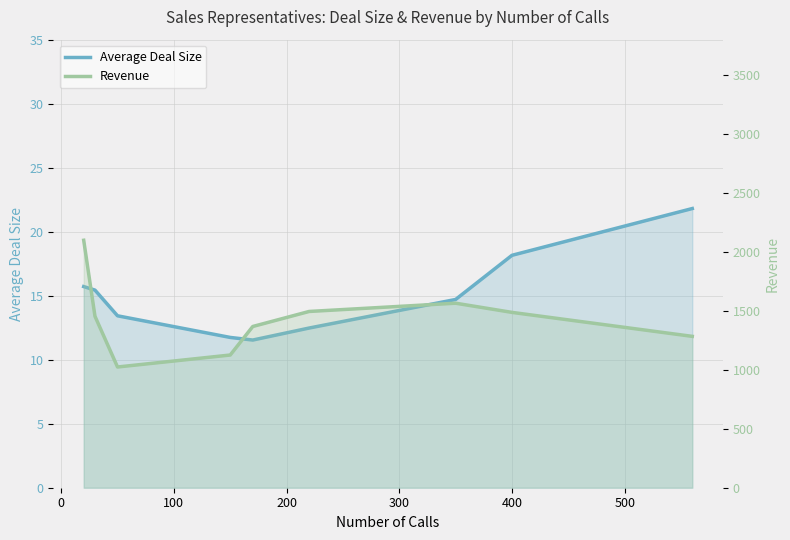

How many values in the Revenue series exceed 1454?

5